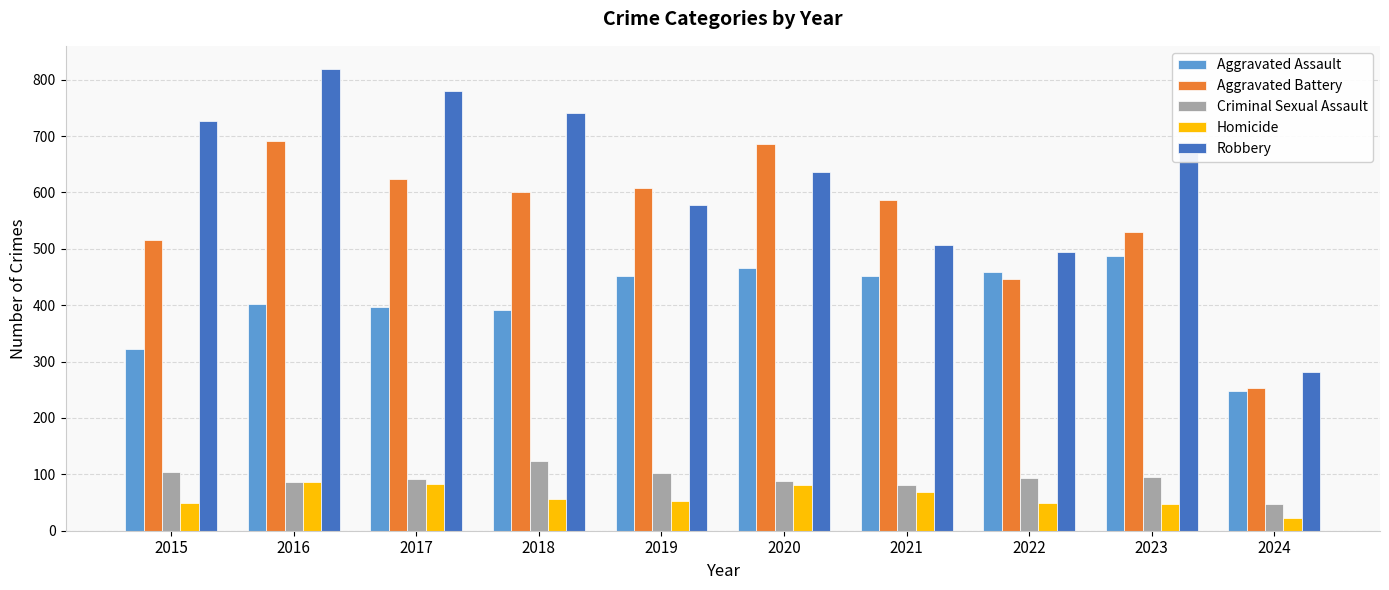

What is the total value across all series at 2015?

1719